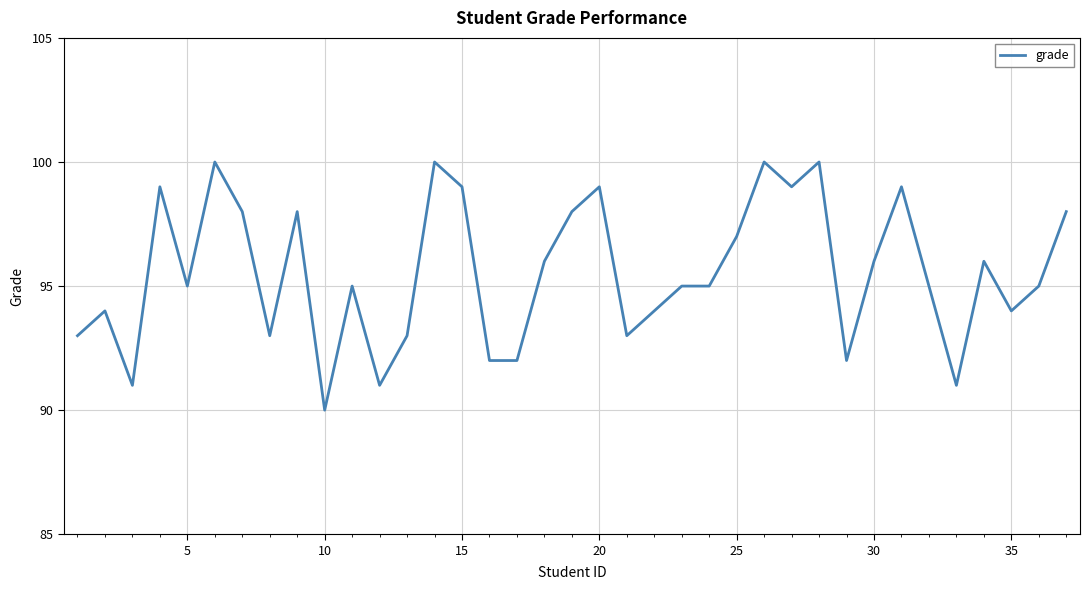

What is the greatest value displayed?

100